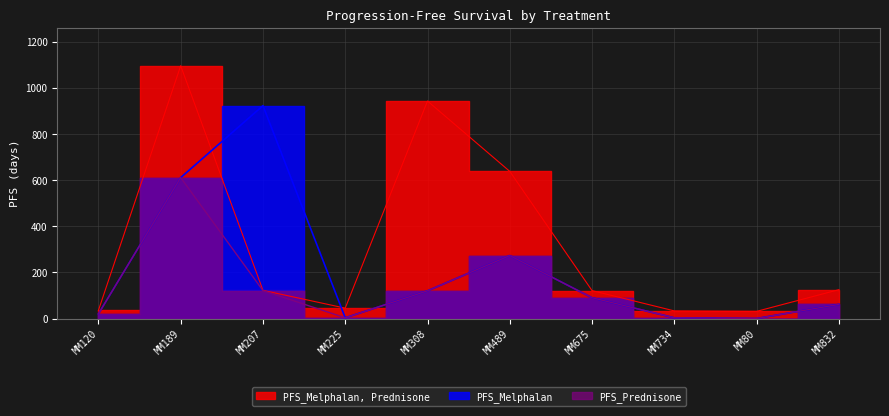

Is the value of PFS_Melphalan at MM734 greater than the value of PFS_Prednisone at MM734?

No